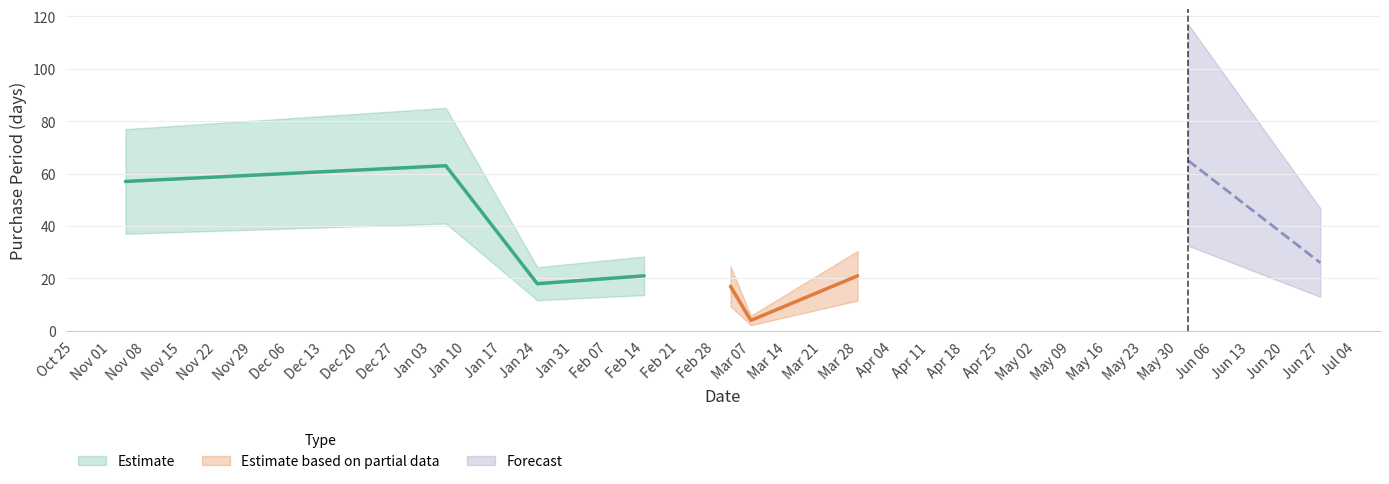

What is the difference between the values at 2017-03-28 and 2016-11-04?

36